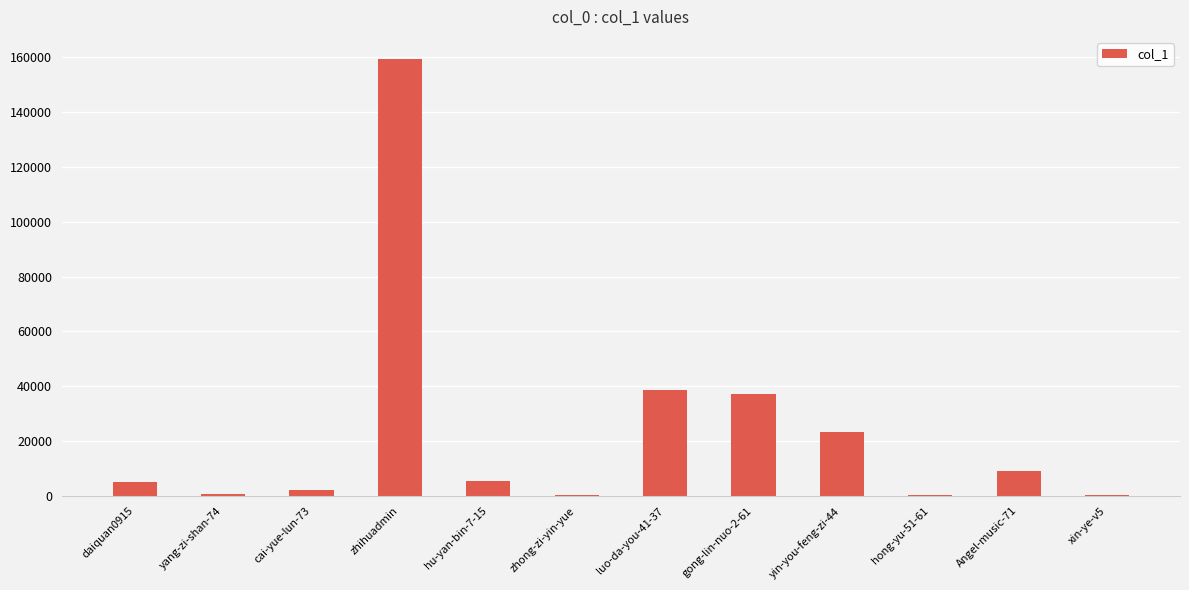

Where is the data nearest to the value 79853?

luo-da-you-41-37